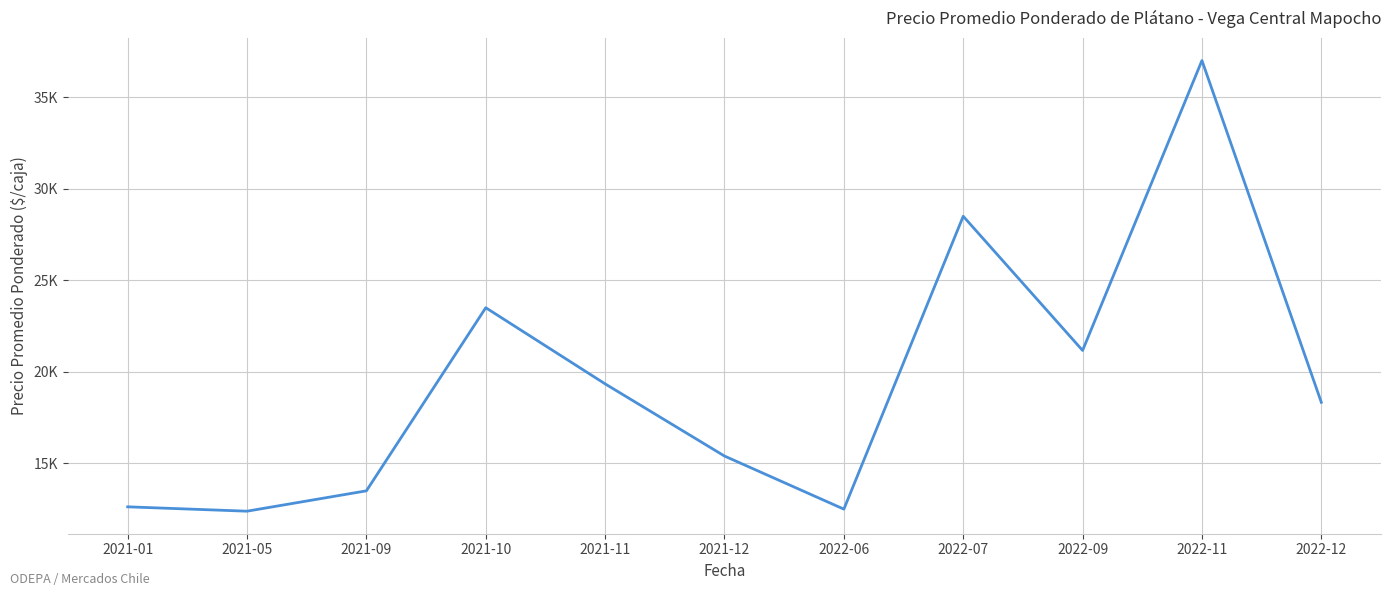

Is it true that the value at 2021-09 is 13500.0?

True